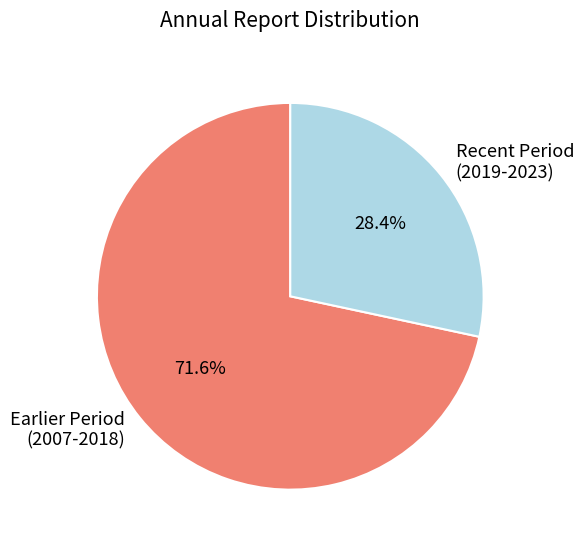

Approximately how many times larger is the value at Earlier Period (2007-2018) compared to Recent Period (2019-2023)?

2.5